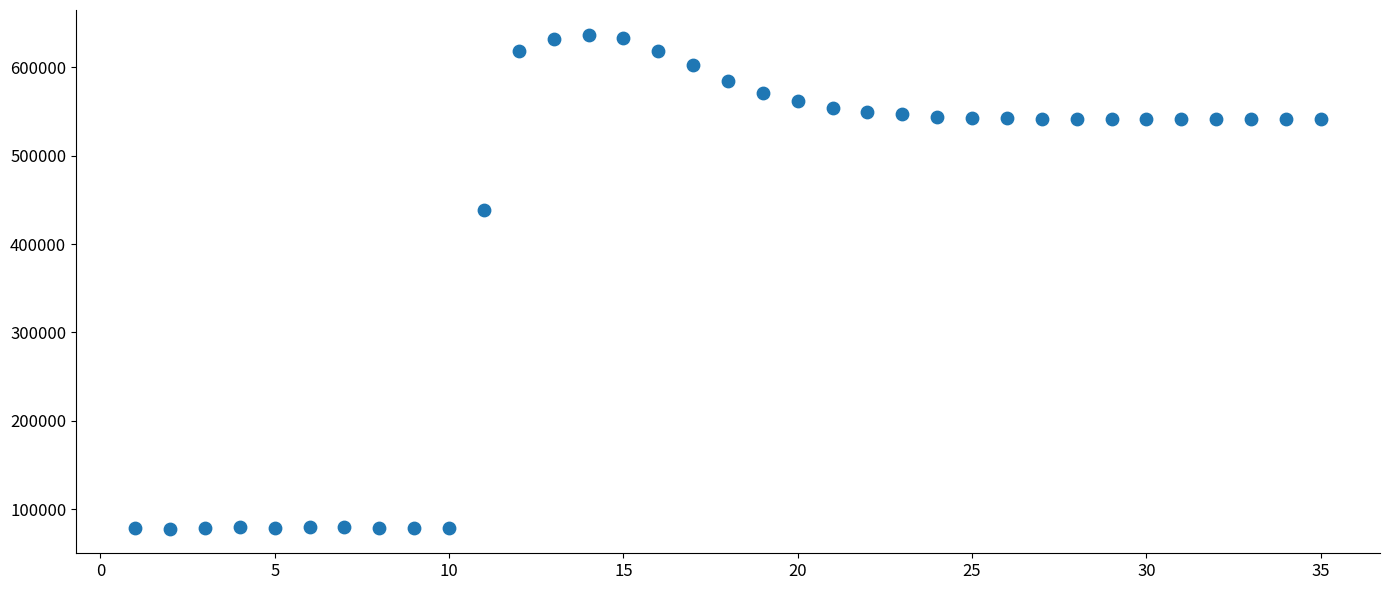

What Y value in the scatter plot is closest to 357448?

438994